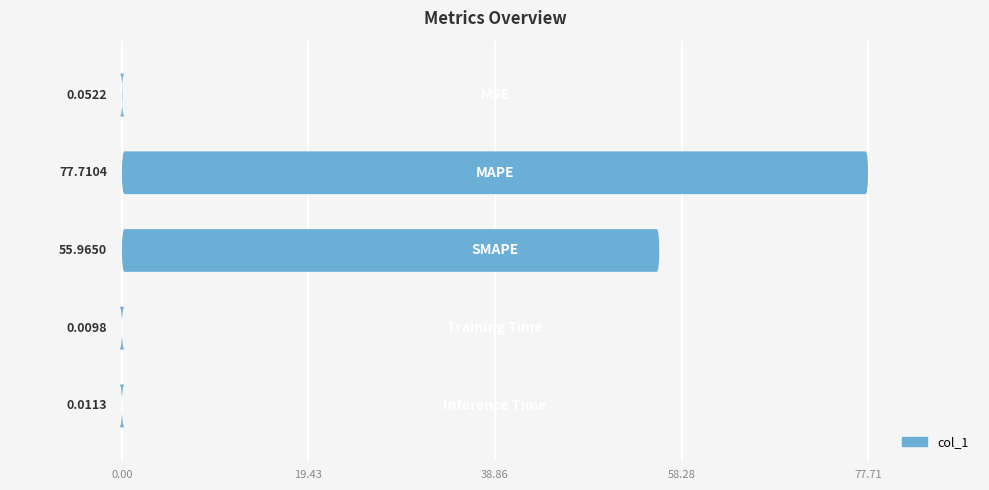

The chart shows a value of 0.0 at 58.28. True or false?

True